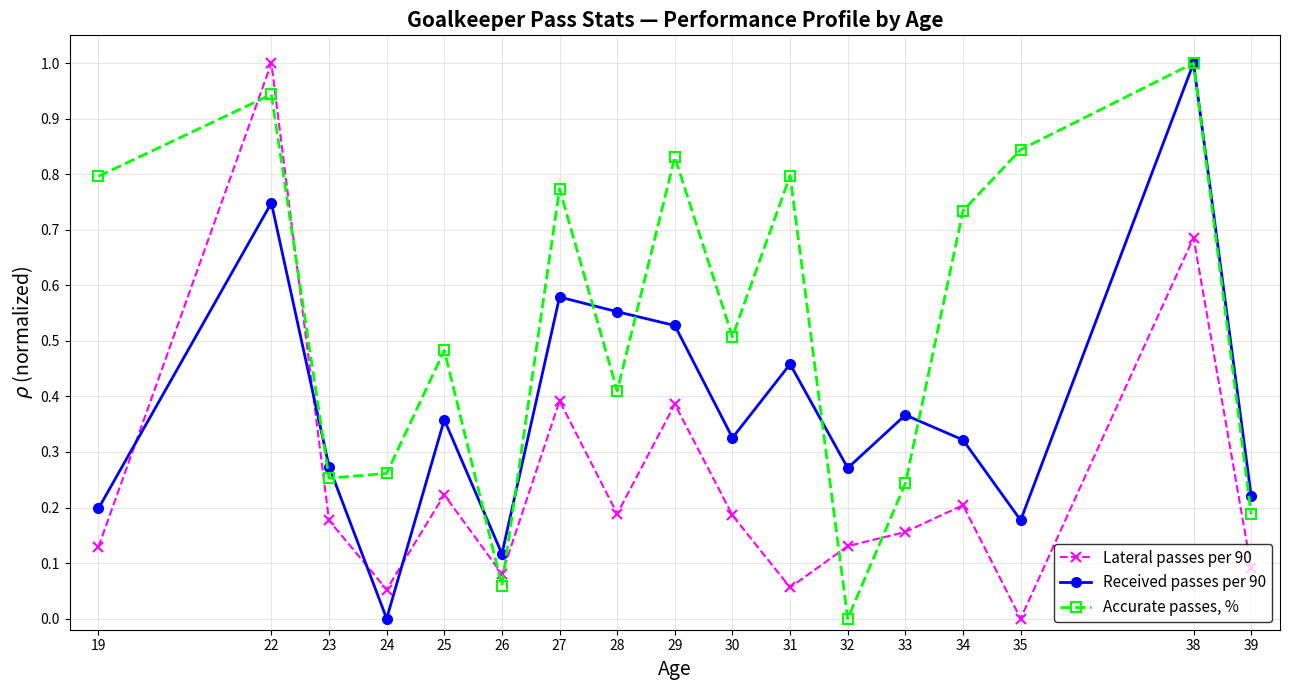

What is the total value across all series at 25?

1.1